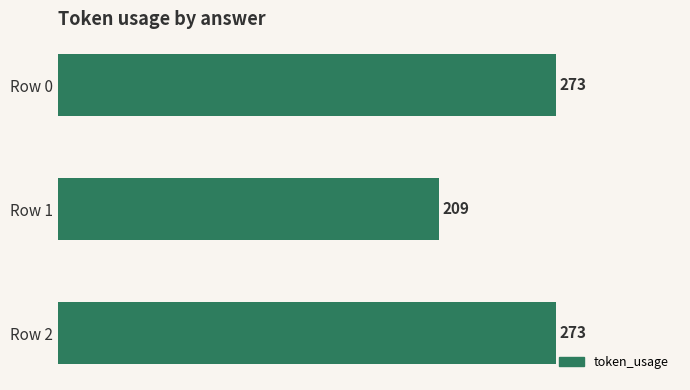

Count the number of categories in the chart.

3